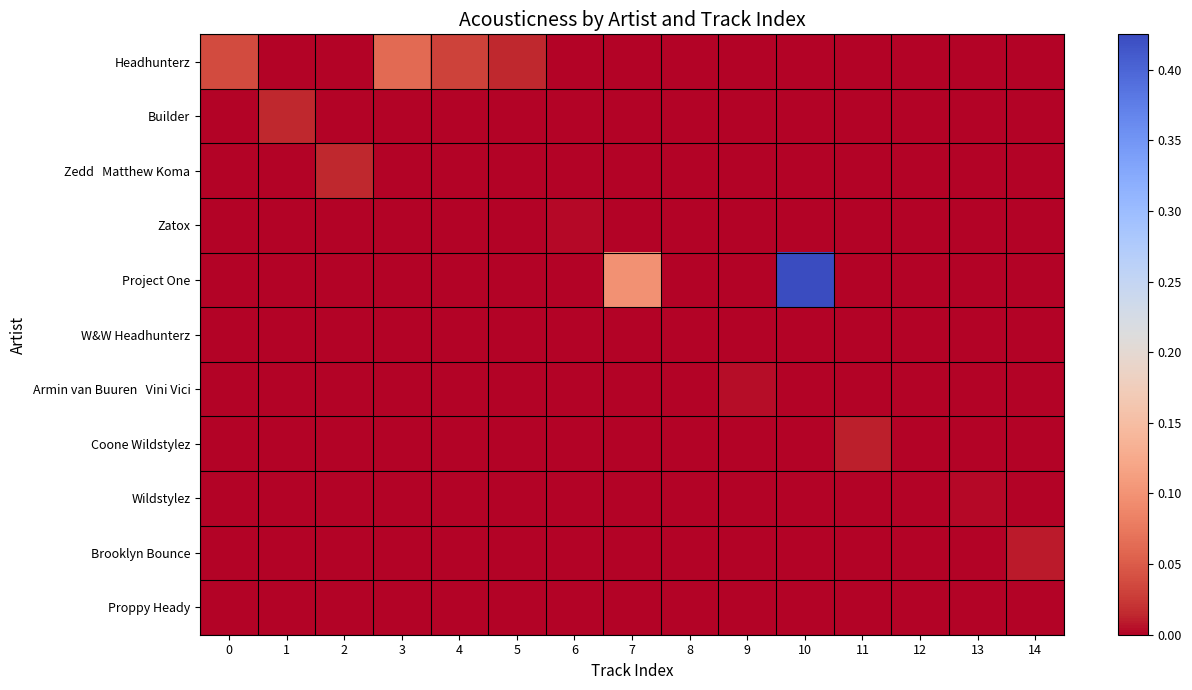

At 14, list the series in order from largest to smallest.

Brooklyn Bounce, Headhunterz, Builder, Zedd Matthew Koma, Zatox, Project One, W&W Headhunterz, Armin van Buuren Vini Vici, Coone Wildstylez, Wildstylez, Proppy Heady